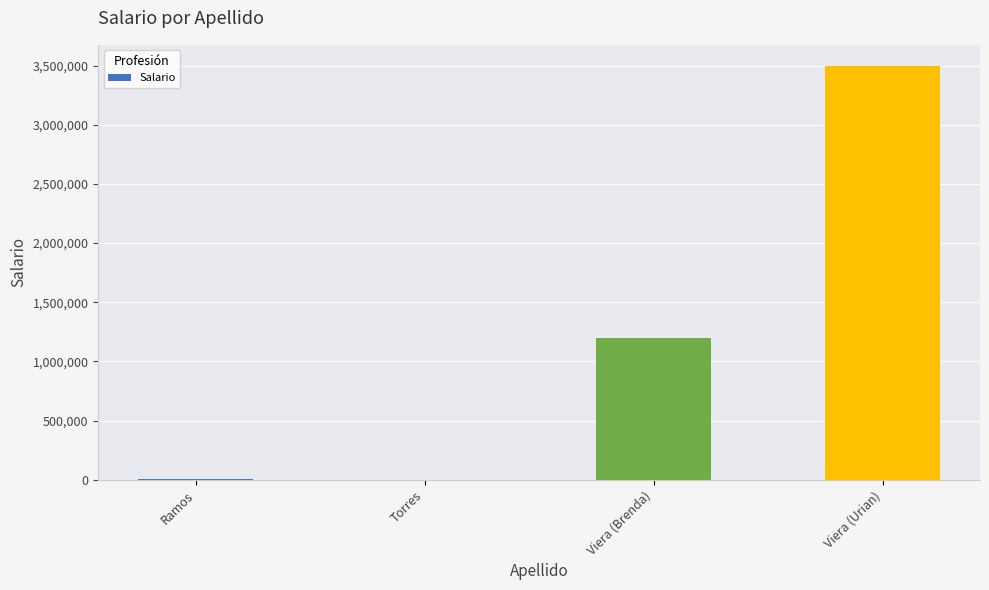

What value does the data have at Viera (Brenda)?

1200000